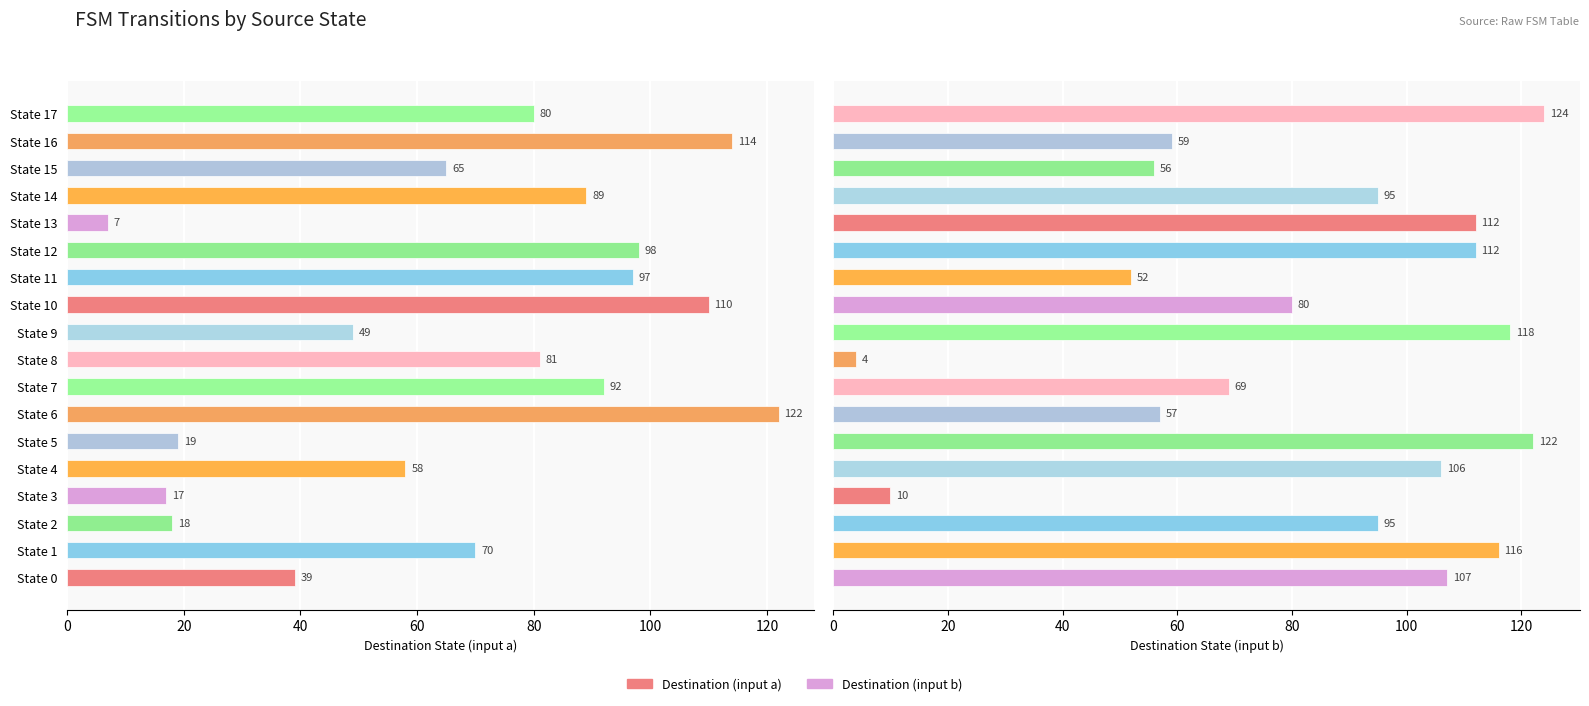

List the series in order of their peak value, lowest first.

Destination (input a), Destination (input b)